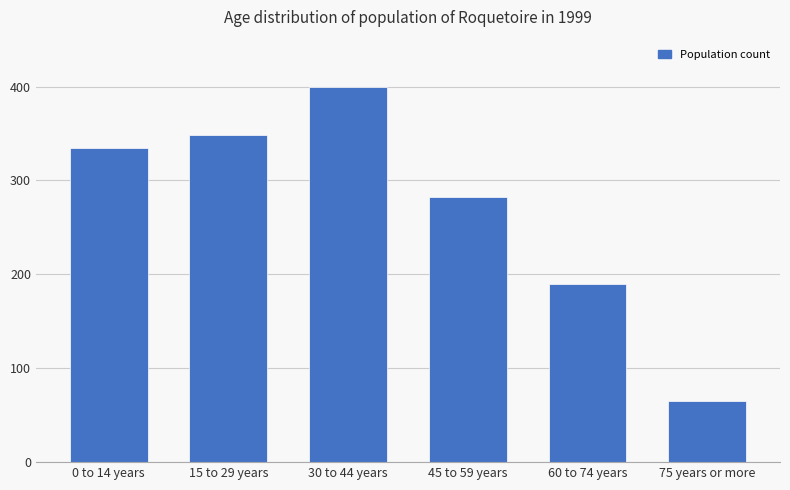

How many series are shown in this chart?

1